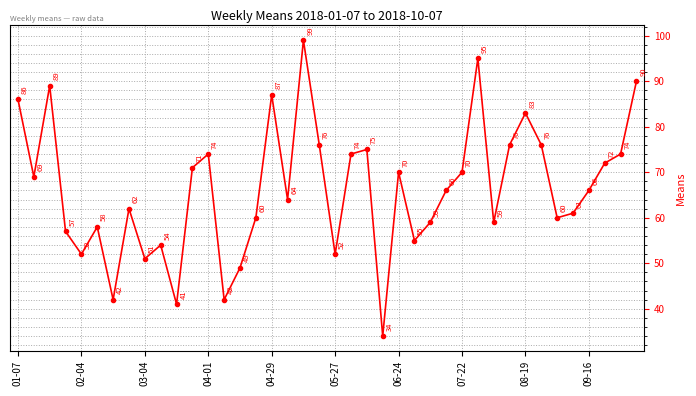

What is the average value?

66